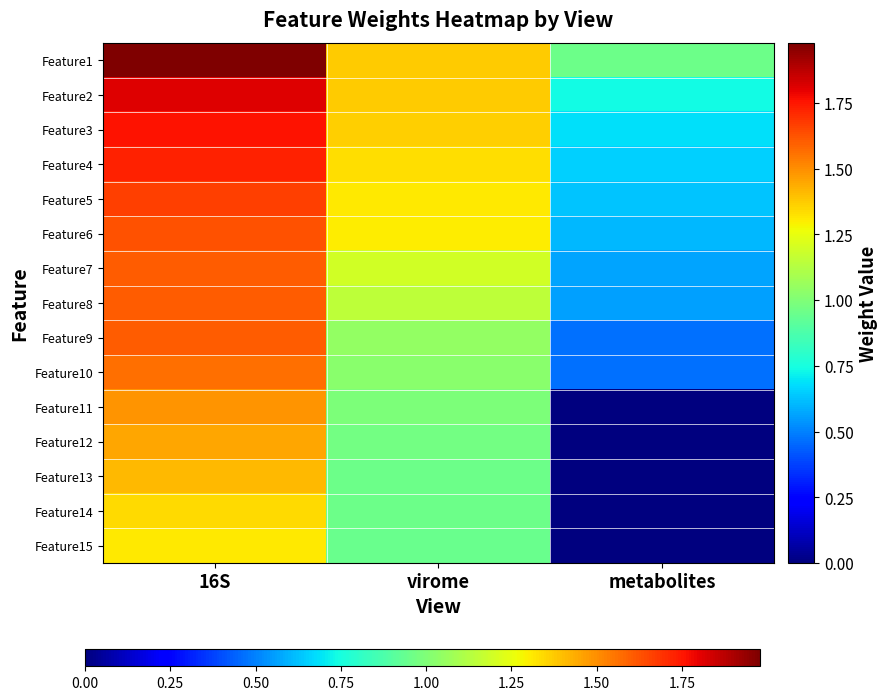

Reading left to right, transcribe all the data shown in this chart.

Feature1: 16S=2.0	virome=1.4	metabolites=1.0
Feature2: 16S=1.8	virome=1.4	metabolites=0.7
Feature3: 16S=1.8	virome=1.4	metabolites=0.7
Feature4: 16S=1.7	virome=1.3	metabolites=0.7
Feature5: 16S=1.7	virome=1.3	metabolites=0.6
Feature6: 16S=1.6	virome=1.3	metabolites=0.6
Feature7: 16S=1.6	virome=1.2	metabolites=0.6
Feature8: 16S=1.6	virome=1.1	metabolites=0.6
Feature9: 16S=1.6	virome=1.0	metabolites=0.5
Feature10: 16S=1.6	virome=1.0	metabolites=0.5
Feature11: 16S=1.5	virome=1.0	metabolites=0.0
Feature12: 16S=1.4	virome=1.0	metabolites=0.0
Feature13: 16S=1.4	virome=1.0	metabolites=0.0
Feature14: 16S=1.3	virome=1.0	metabolites=0.0
Feature15: 16S=1.3	virome=0.9	metabolites=0.0